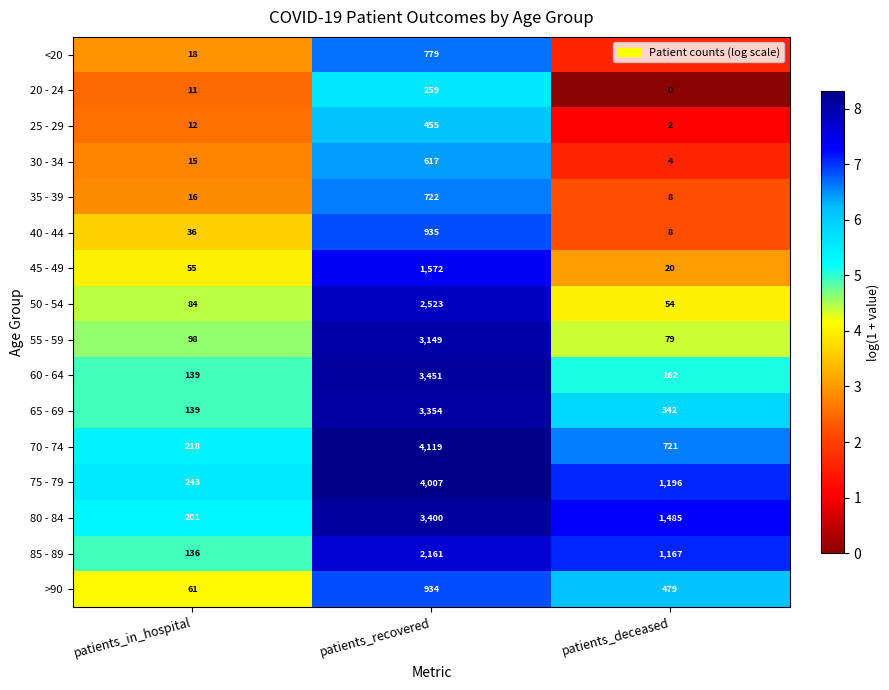

At which category is the sum across all series the highest?

patients_recovered